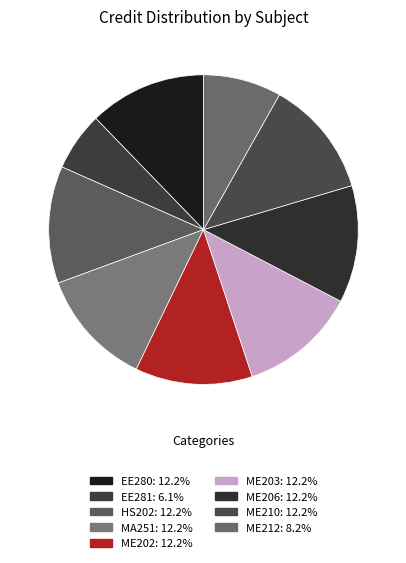

What is the largest slice in the pie chart?

EE280